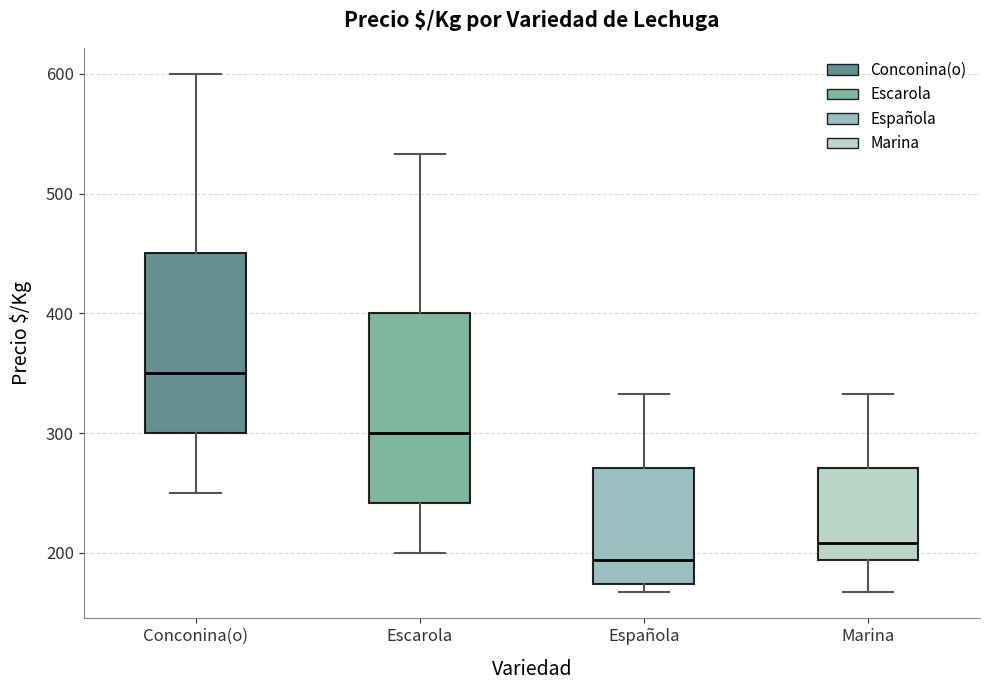

Which box has the lowest median line?

Española